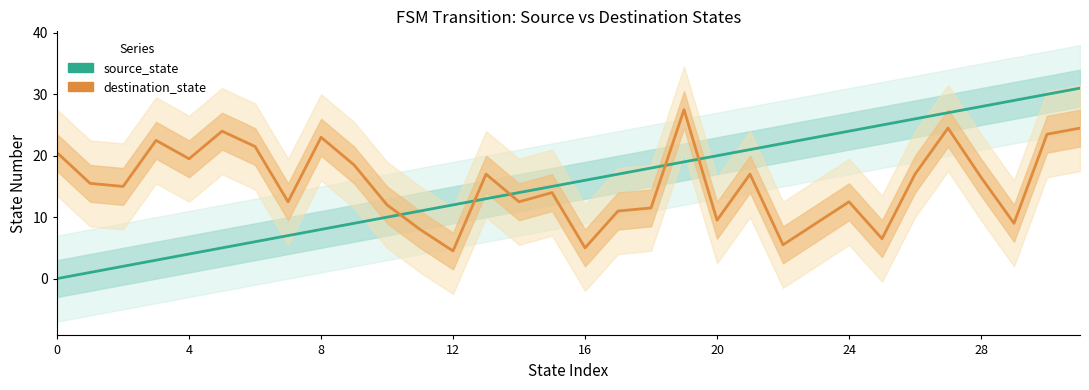

Reading left to right, transcribe all the data shown in this chart.

source_state: 0.0	1.0	2.0	3.0	4.0	5.0	6.0	7.0	8.0	9.0	10.0	11.0	12.0	13.0	14.0	15.0	16.0	17.0	18.0	19.0	20.0	21.0	22.0	23.0	24.0	25.0	26.0	27.0	28.0	29.0	30.0	31.0
destination_state: 20.5	15.5	15.0	22.5	19.5	24.0	21.5	12.5	23.0	18.5	12.0	8.0	4.5	17.0	12.5	14.0	5.0	11.0	11.5	27.5	9.5	17.0	5.5	9.0	12.5	6.5	17.0	24.5	16.5	9.0	23.5	24.5